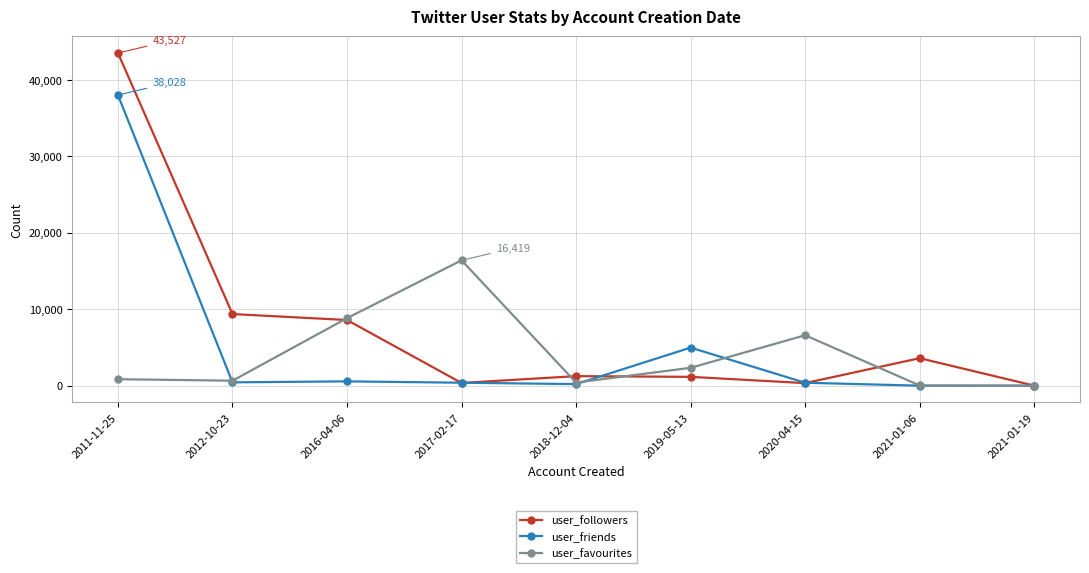

What is the difference between the user_friends values at 2016-04-06 and 2011-11-25?

37440